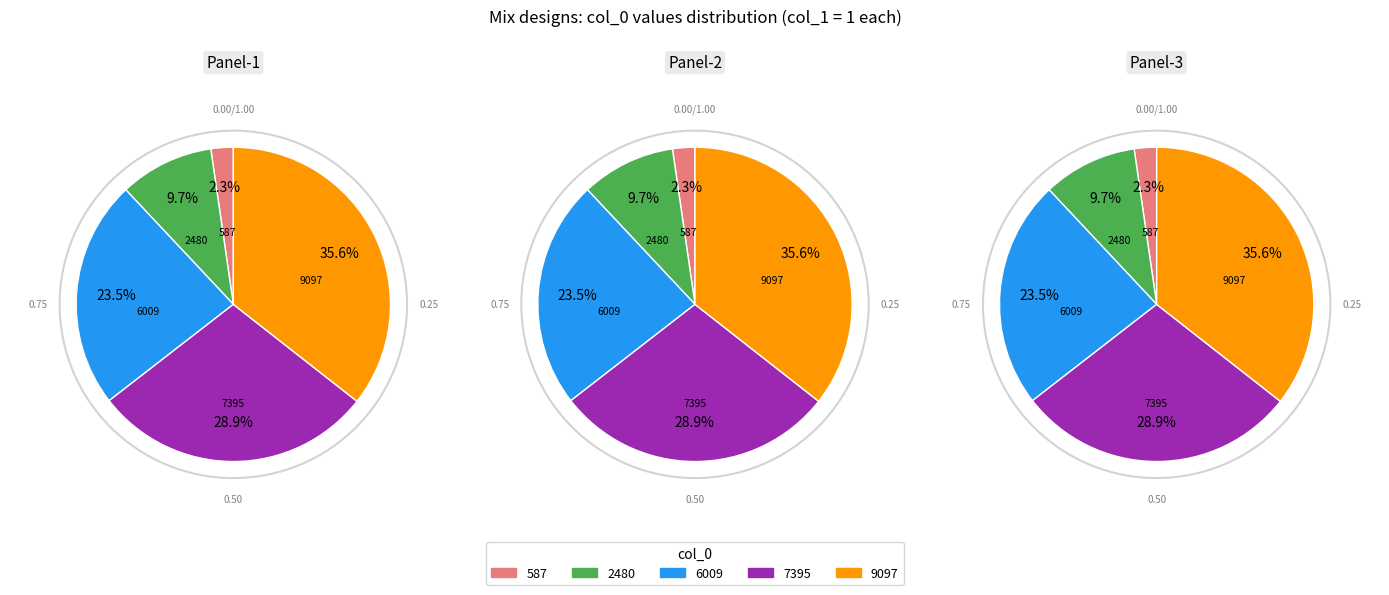

True or false: 587 accounts for 1% of the total.

False